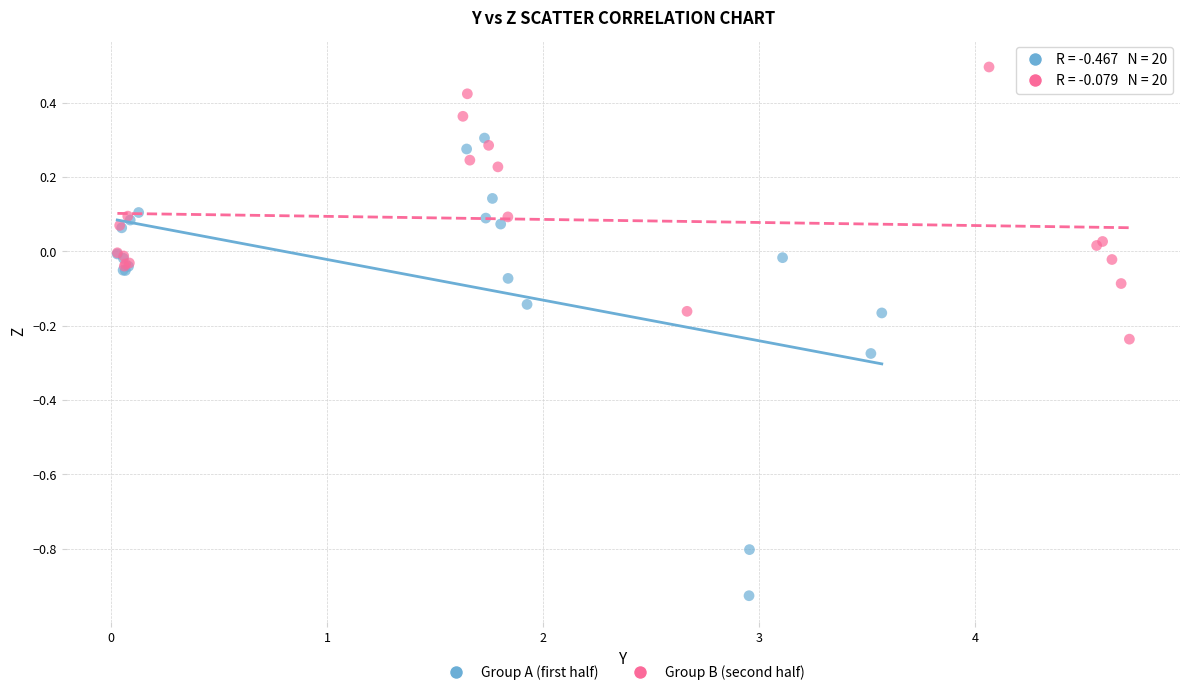

What are all the series names shown in the legend?

Group A (first half), Group B (second half)